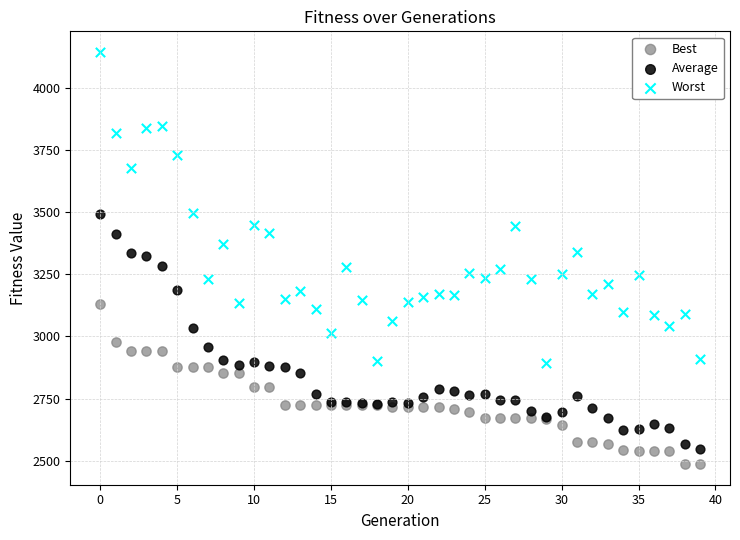

Which series contains the lowest Y value?

Best